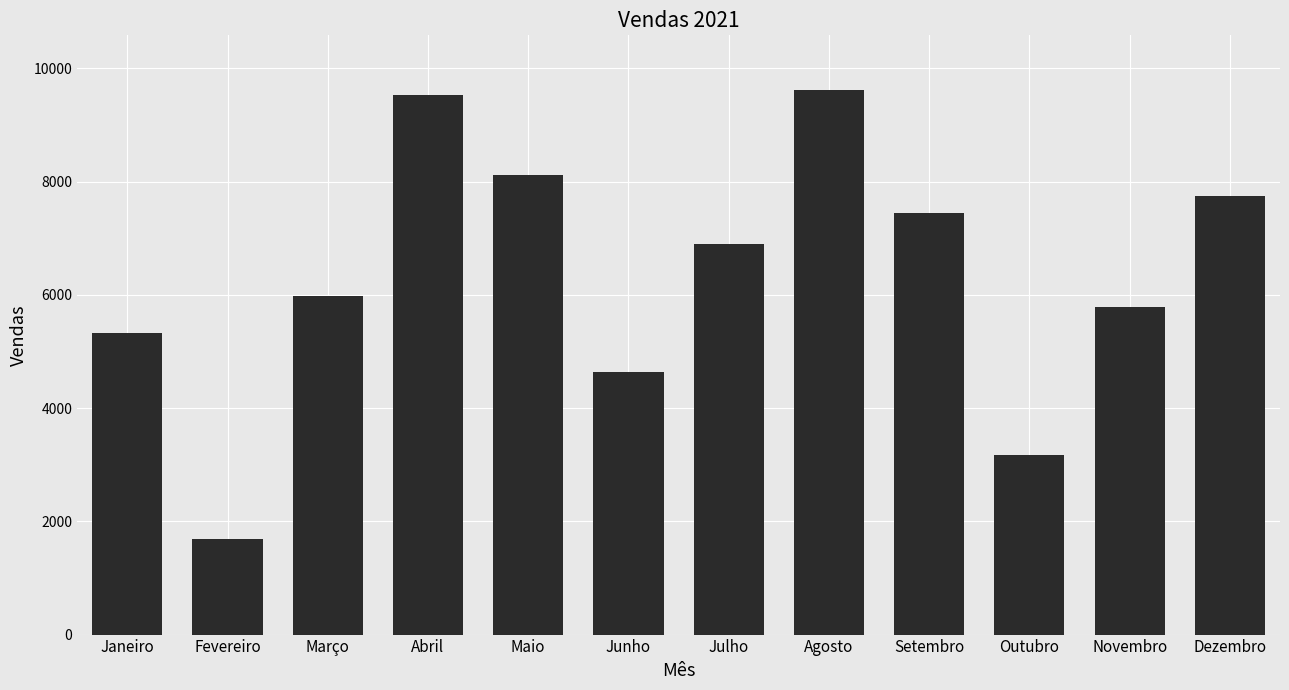

Where is the data nearest to the value 5656?

Novembro